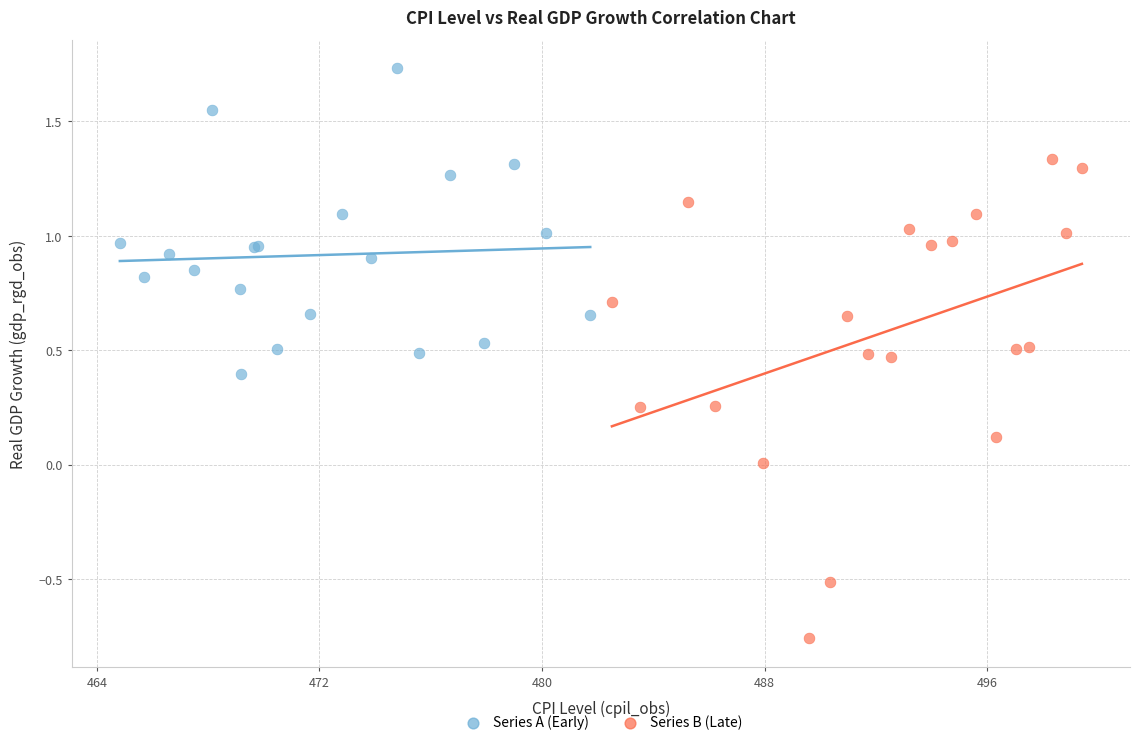

Which series has the widest spread of Y values?

Series B (Late)